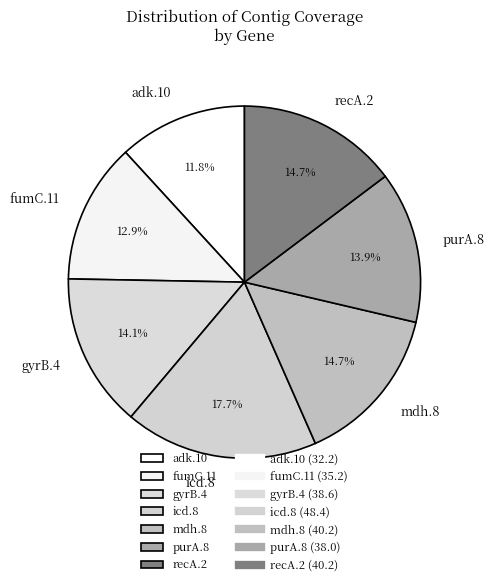

Which has a higher value, recA.2 or purA.8?

recA.2